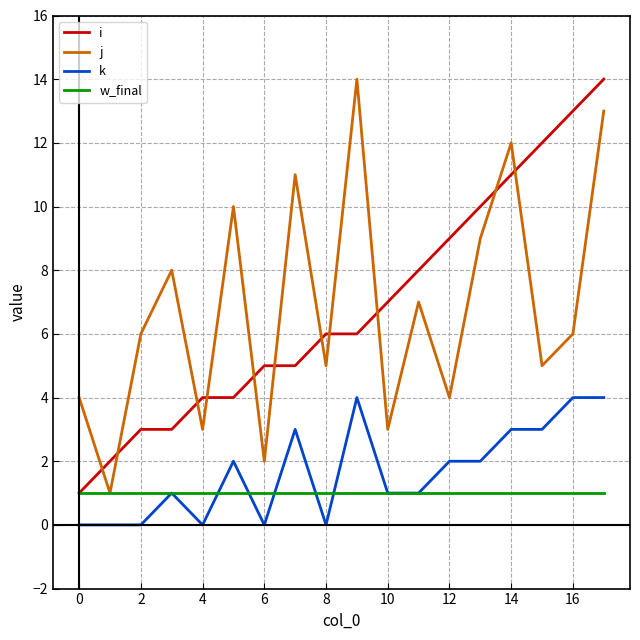

How many categories are shown in the chart?

18